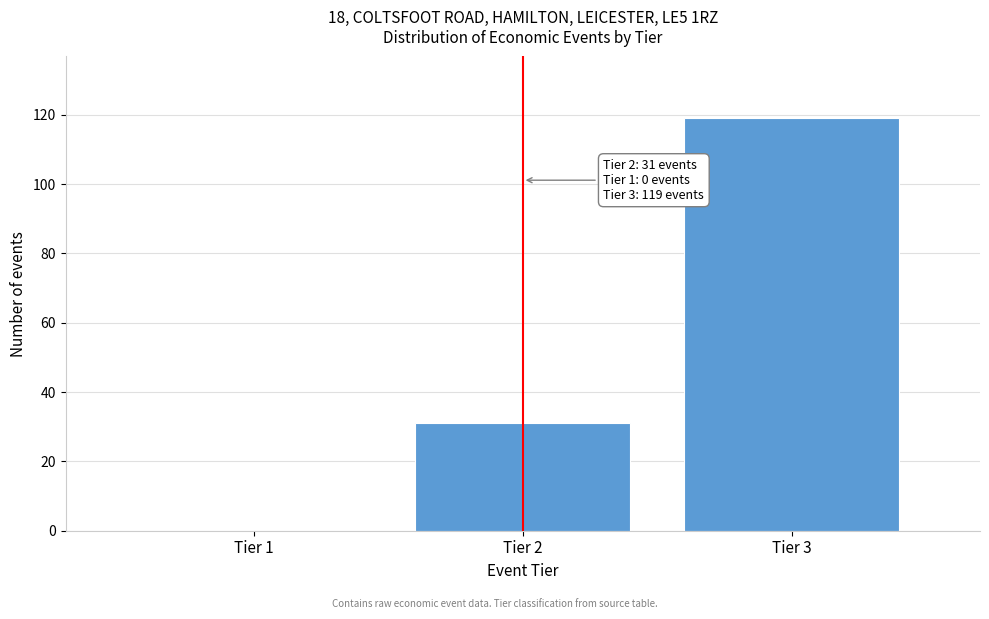

Reading left to right, what are all the values shown in this chart?

Tier 1=0	Tier 2=31	Tier 3=119